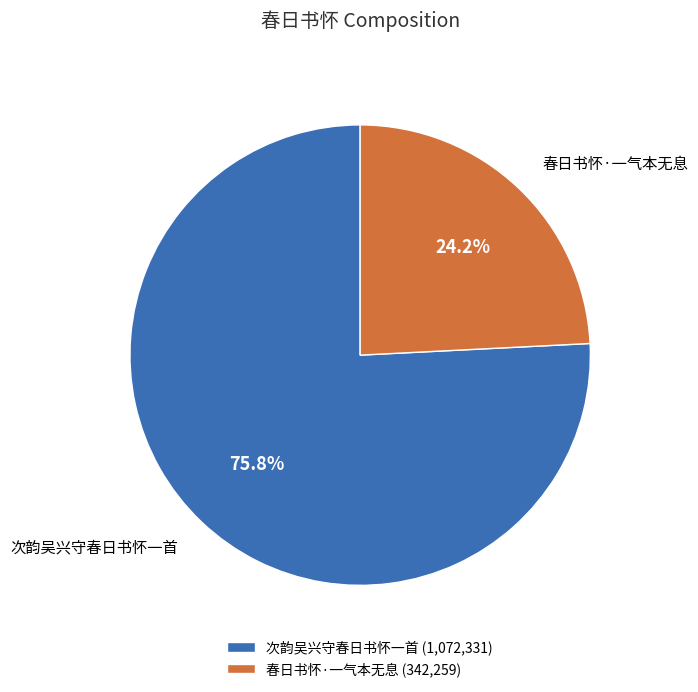

Rank the categories by value from lowest to highest.

春日书怀·一气本无息, 次韵吴兴守春日书怀一首